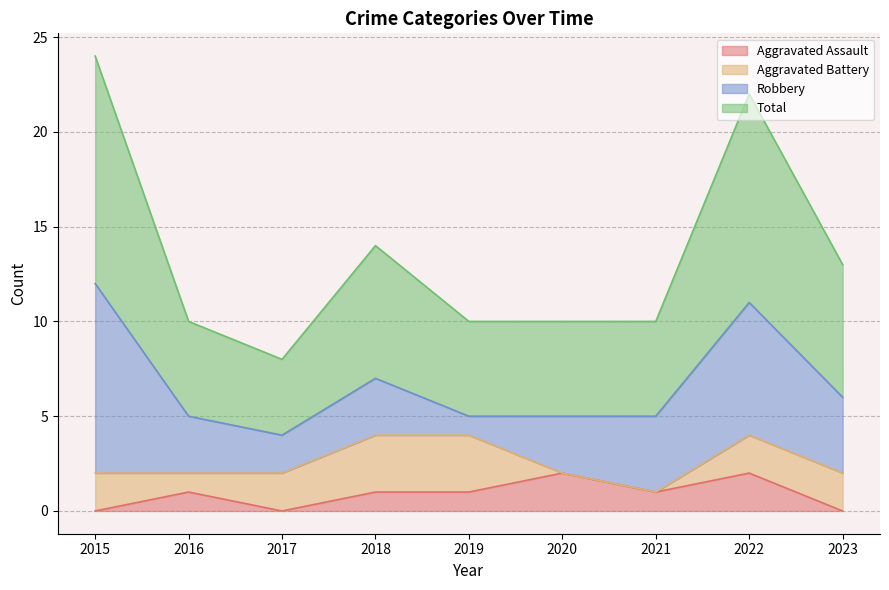

How many lines are shown in the chart?

4